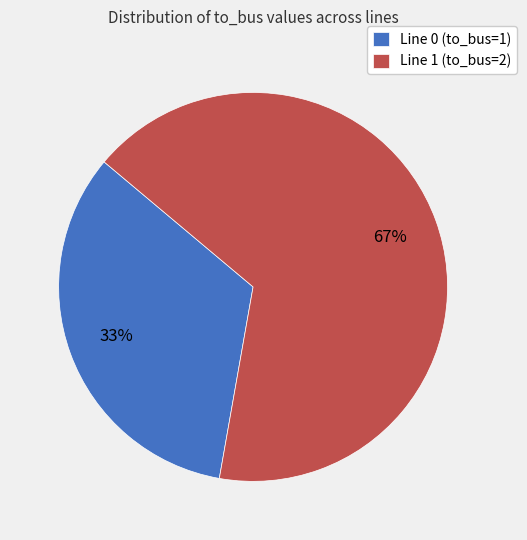

Which slice represents more than half of the pie?

Line 1 (to_bus=2)